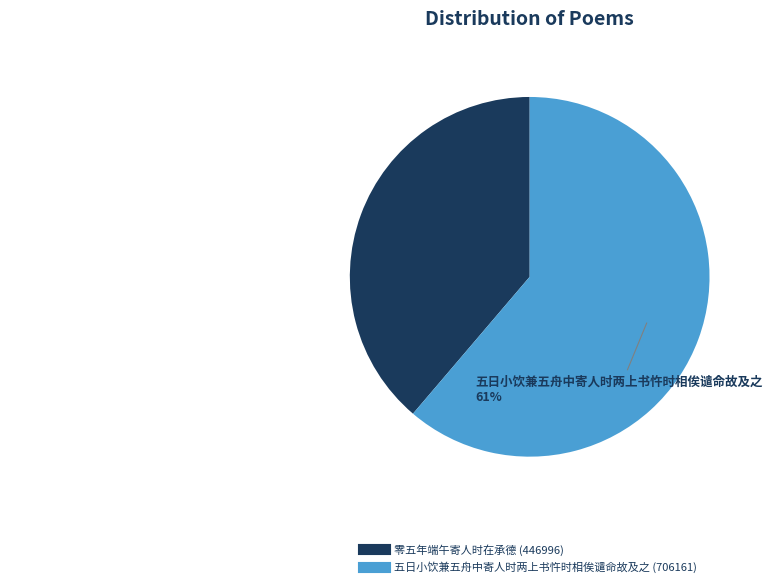

How many slices are in this pie chart?

2